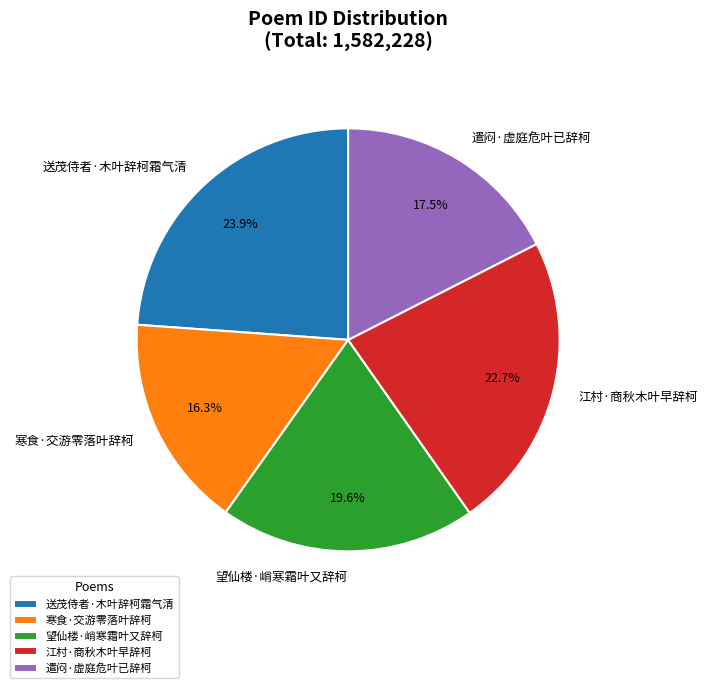

What percentage do 望仙楼·峭寒霜叶又辞柯 and 寒食·交游零落叶辞柯 together represent?

35.9%